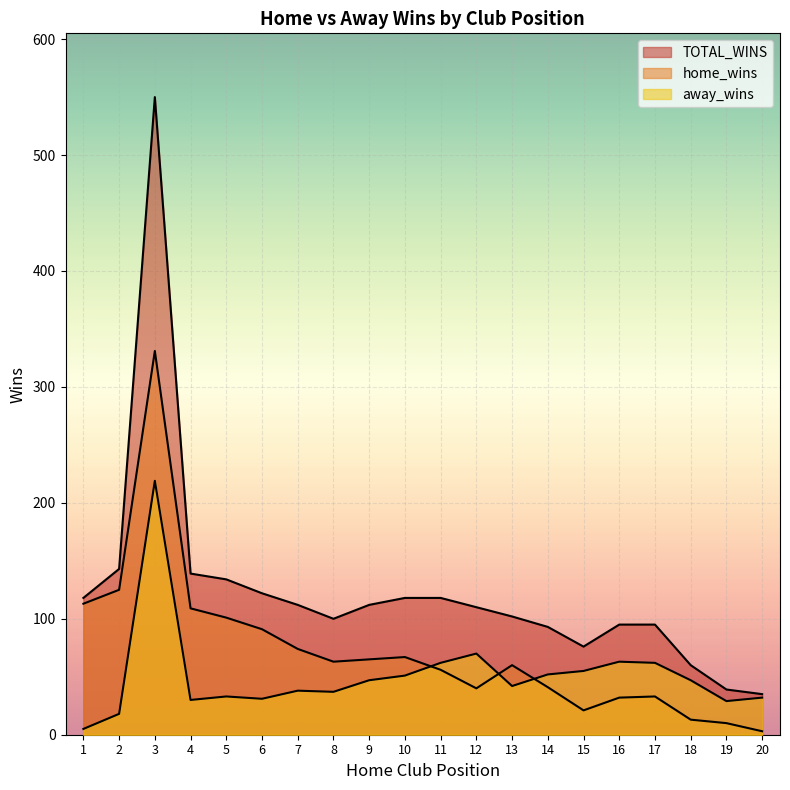

Where is the first local maximum for home_wins?

3